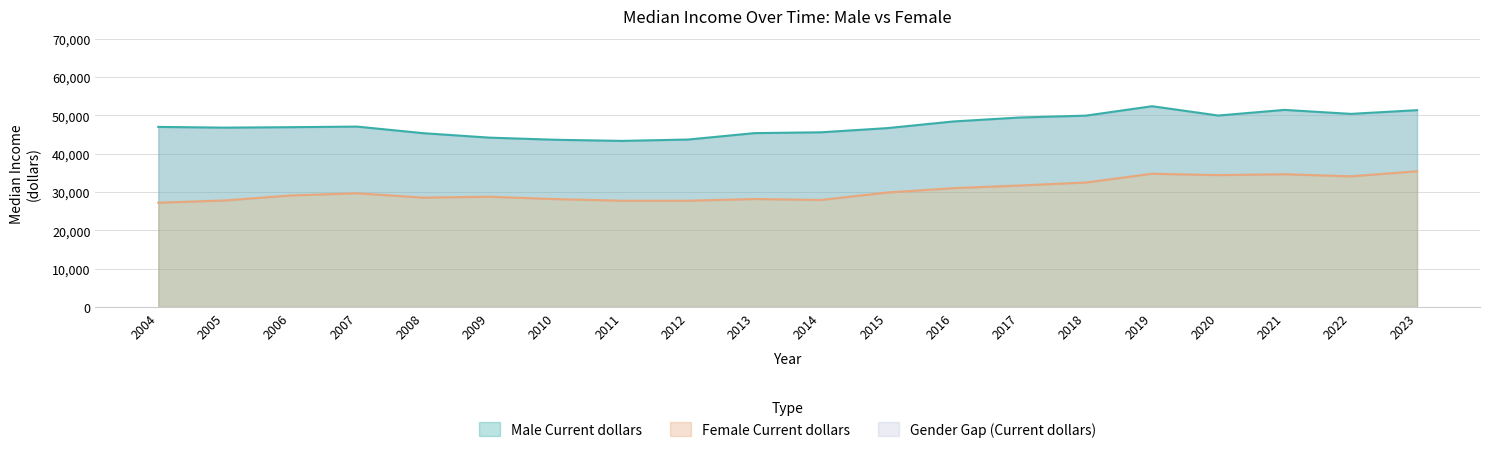

True or false: Male Current dollars and Female 2023 dollars intersect in this chart.

False